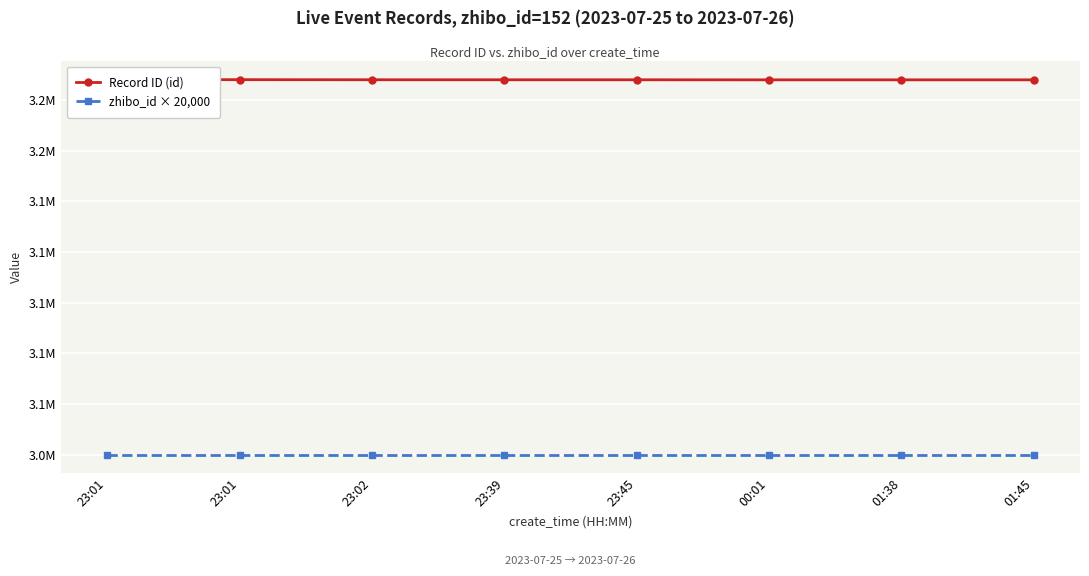

What is the difference between the highest and lowest values at 23:02?

147941